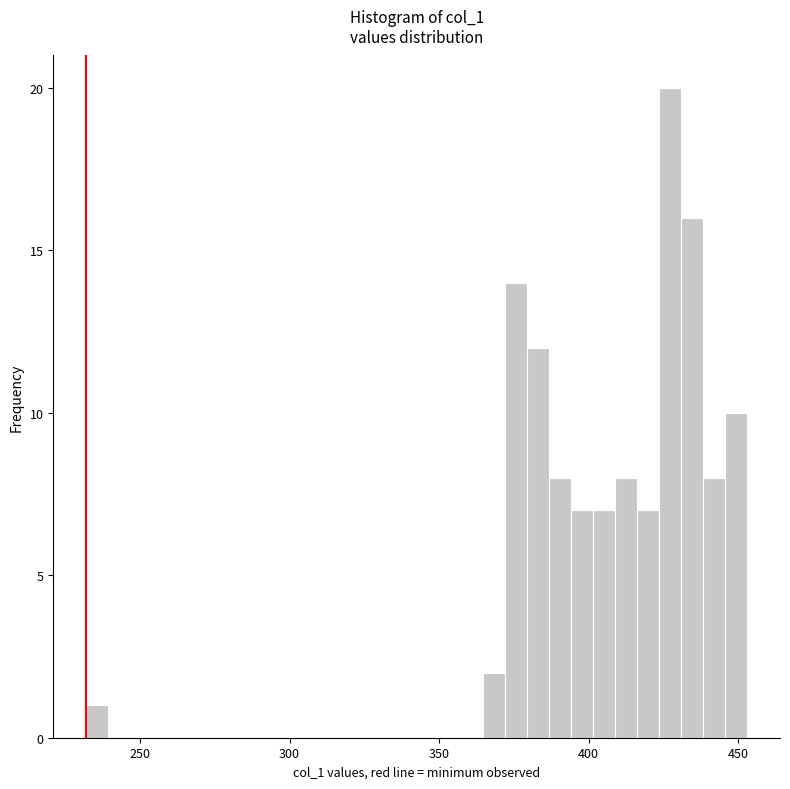

Read against the x-axis, roughly where is the centre of the tallest bar?

425